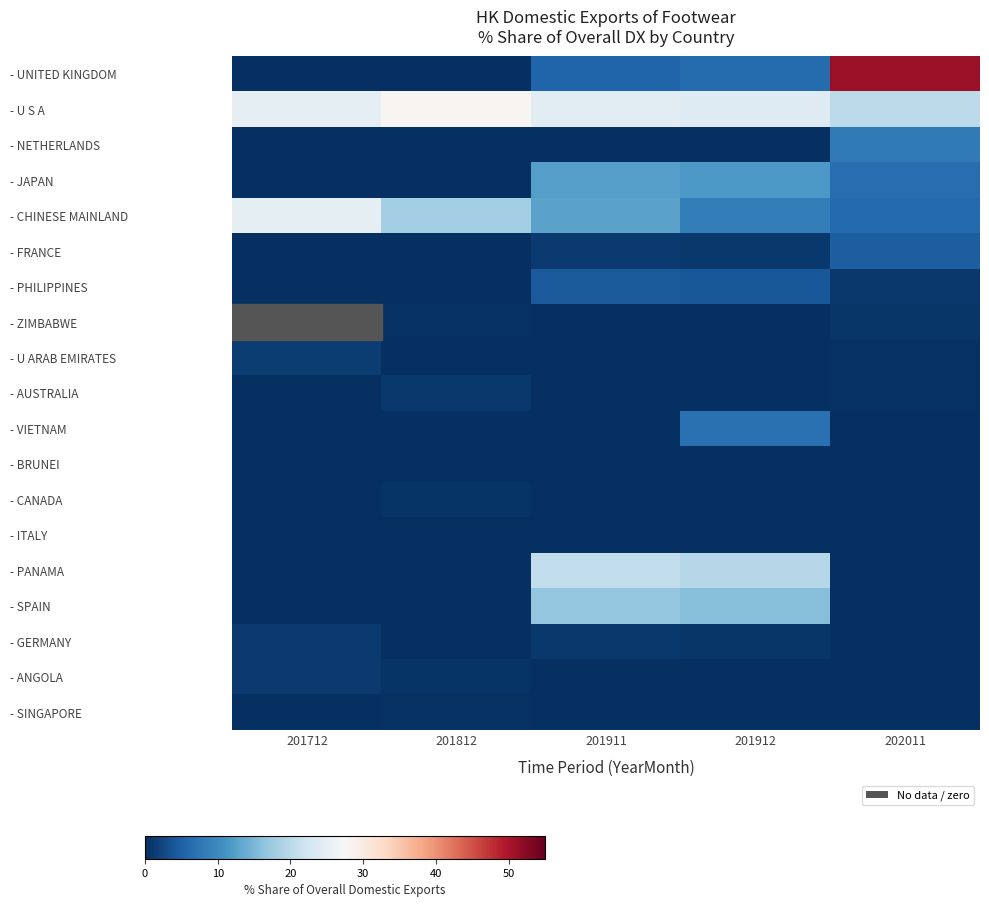

Is it true that - U S A equals 35.0 at 201912?

False